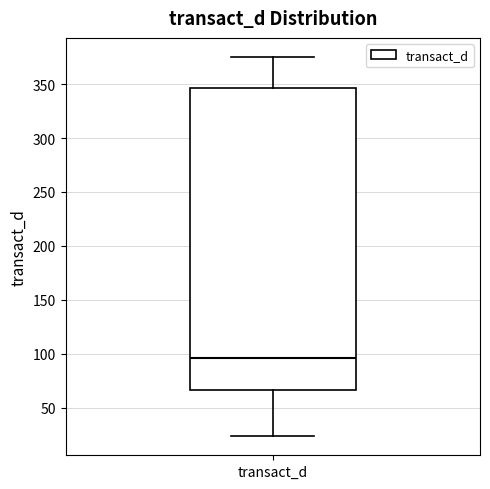

Where is the lower edge of the box for transact_d on the y-axis? The values are not printed on the chart, so give them approximately, as read against the axis.

65